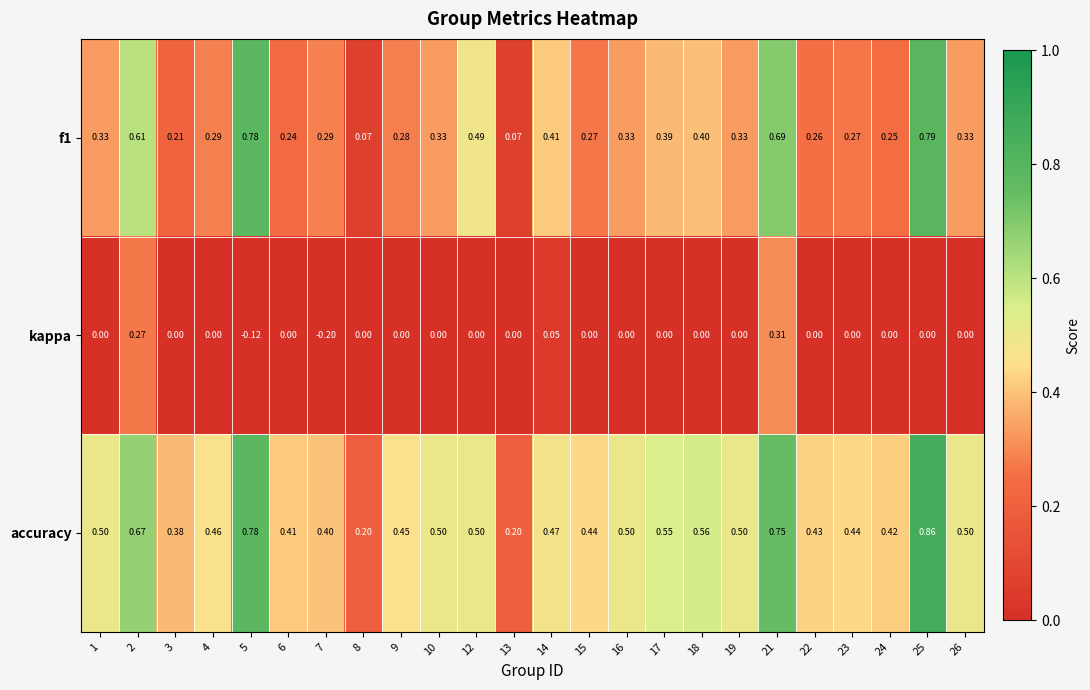

Which series has the largest total across all categories?

accuracy